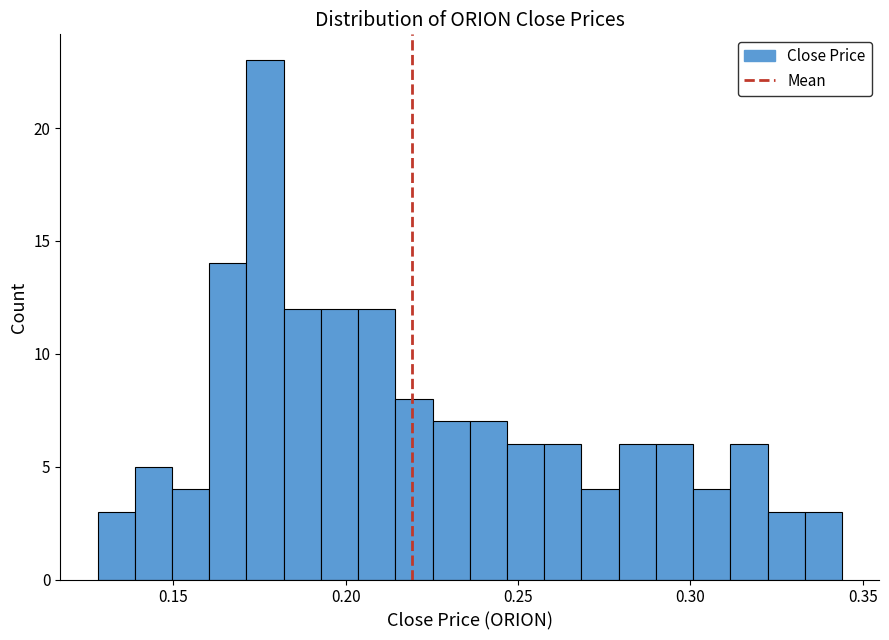

Around what value on the x-axis is the tallest bar? Give the approximate position of its centre, as read against the axis.

0.175